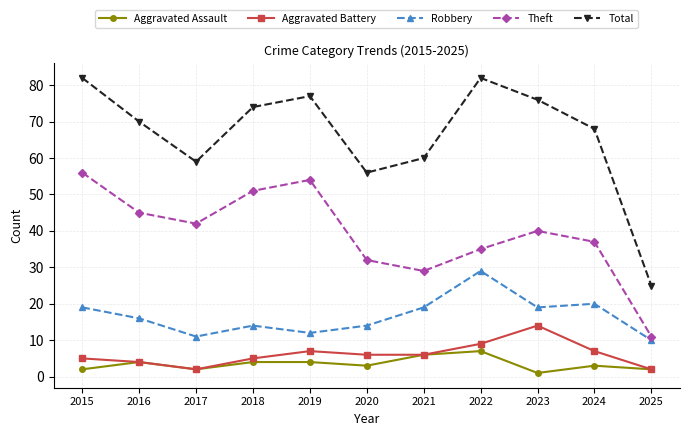

What is the sum of the Total values at 2020 and 2016?

126